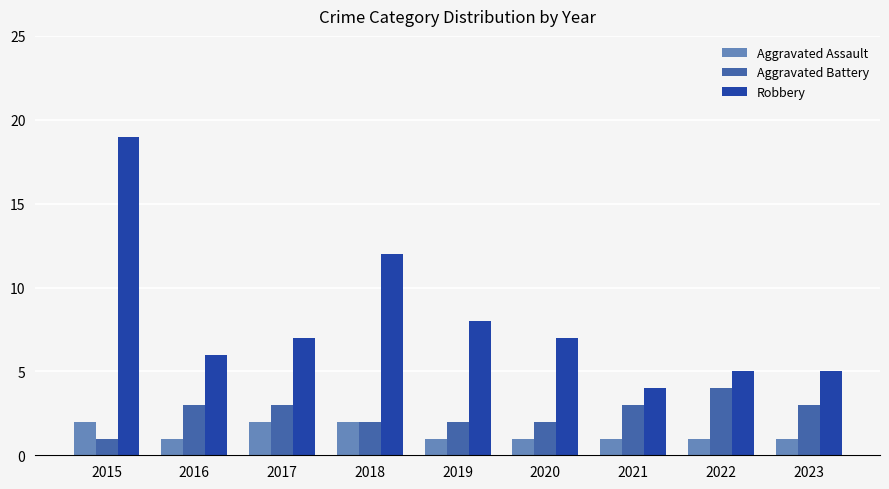

How many groups of bars are there?

9